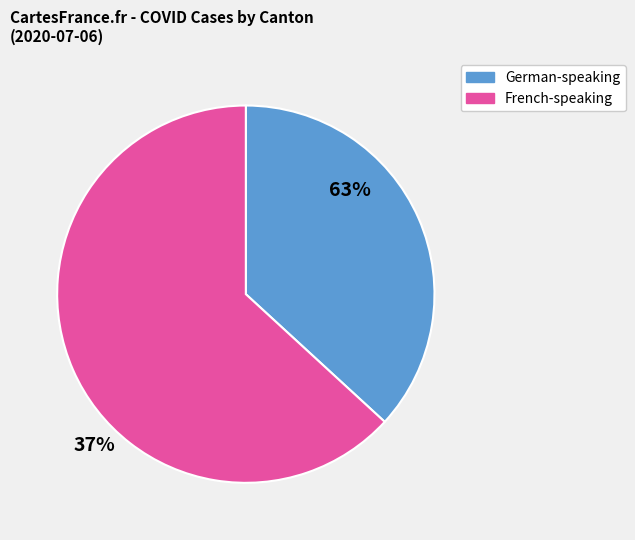

Which slice represents more than half of the pie?

French-speaking